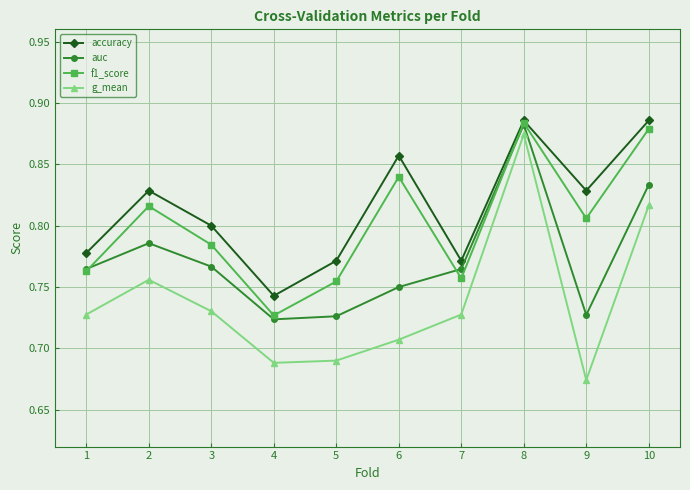

Which category has the lowest value across all series?

9